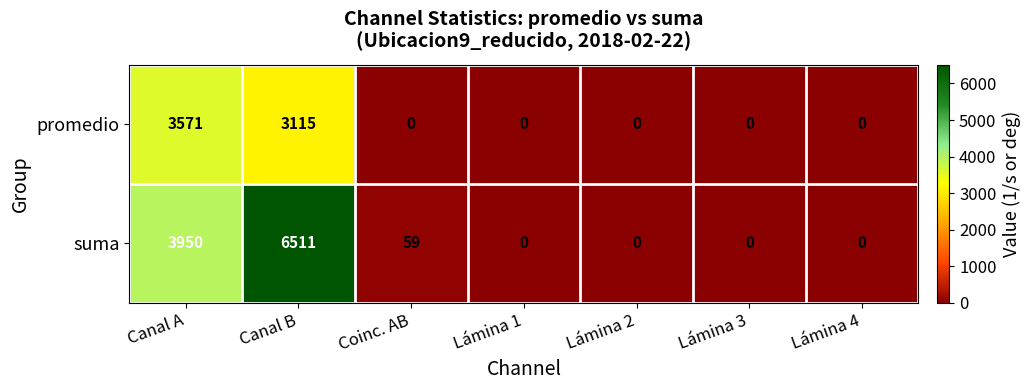

Reading left to right, what are all the values shown in this chart?

promedio: 3571	3115	0	0	0	0	0
suma: 3950	6511	59	0	0	0	0